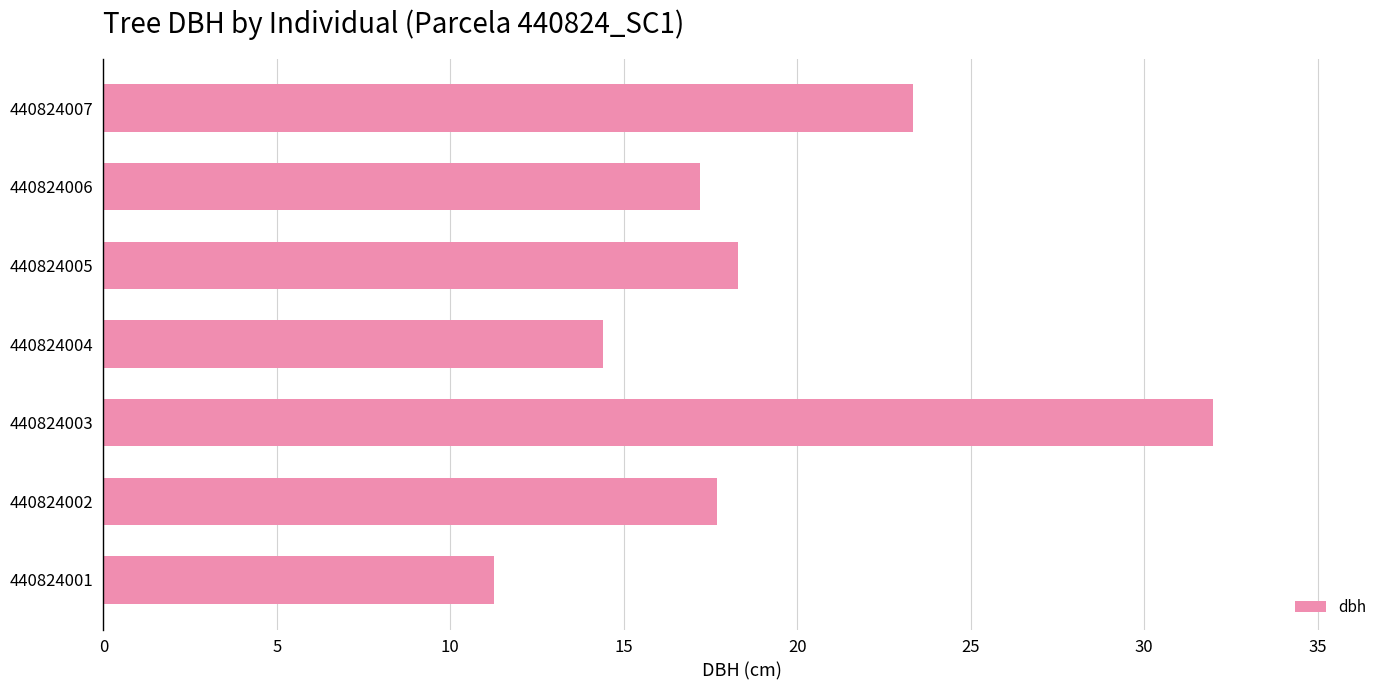

Count the number of data series in this chart.

1